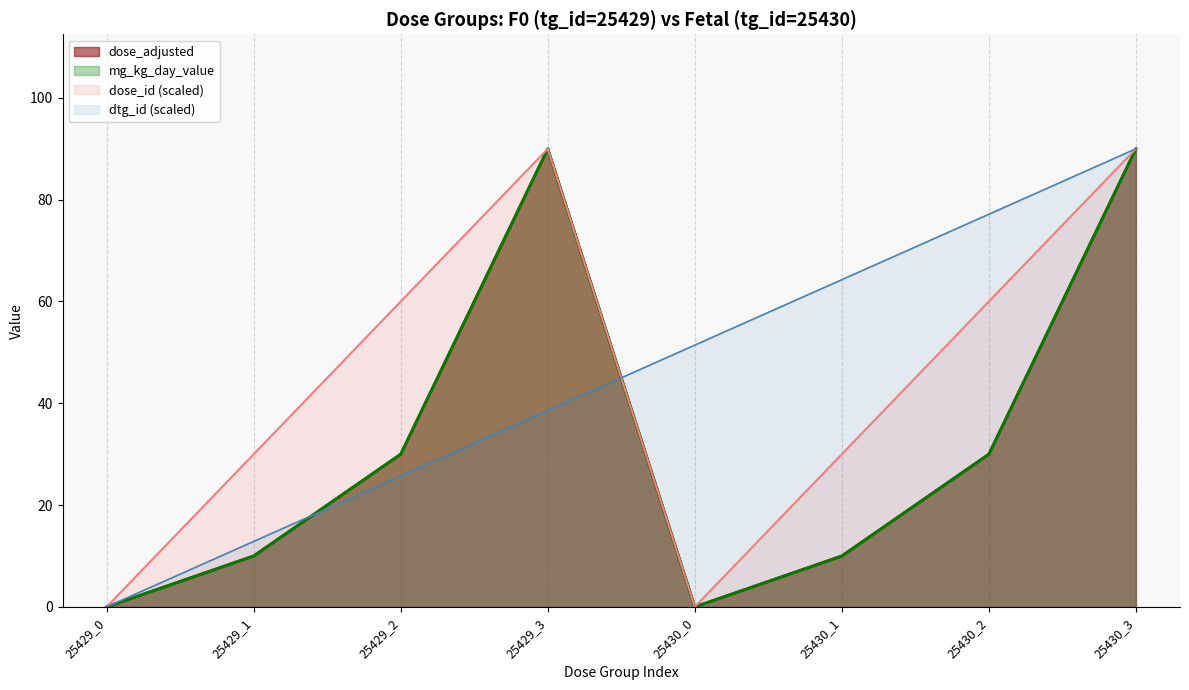

True or false: dose_adjusted has a value of 140.9 at 25430_3.

False